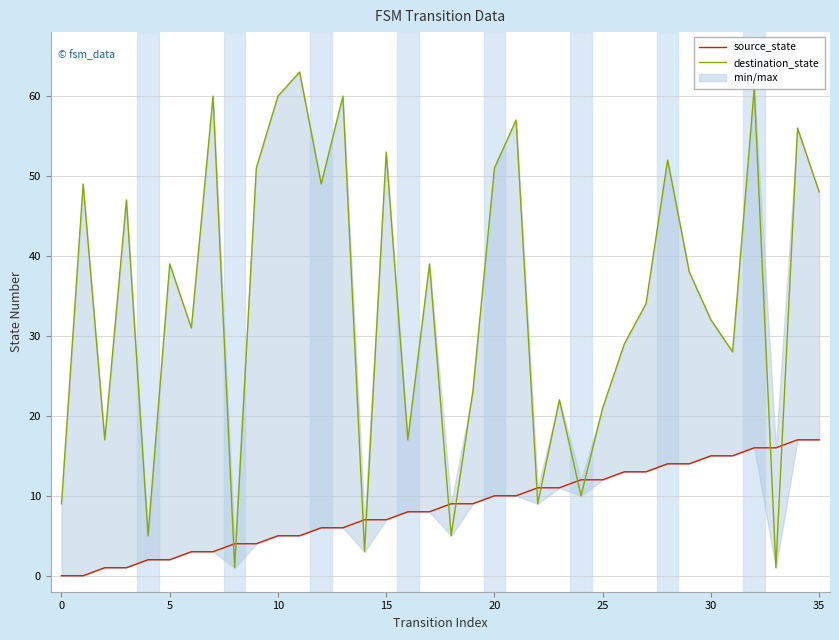

Where is source_state nearest to the value 8?

16